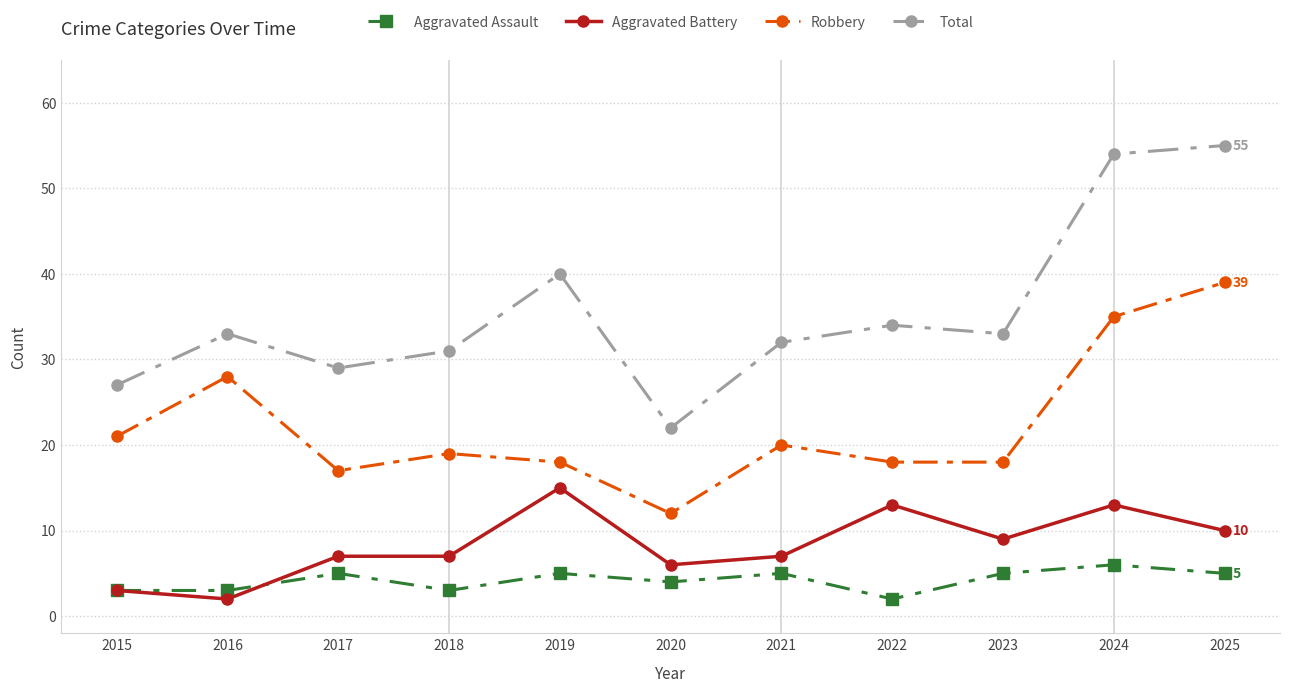

What is the maximum value shown in the chart?

55